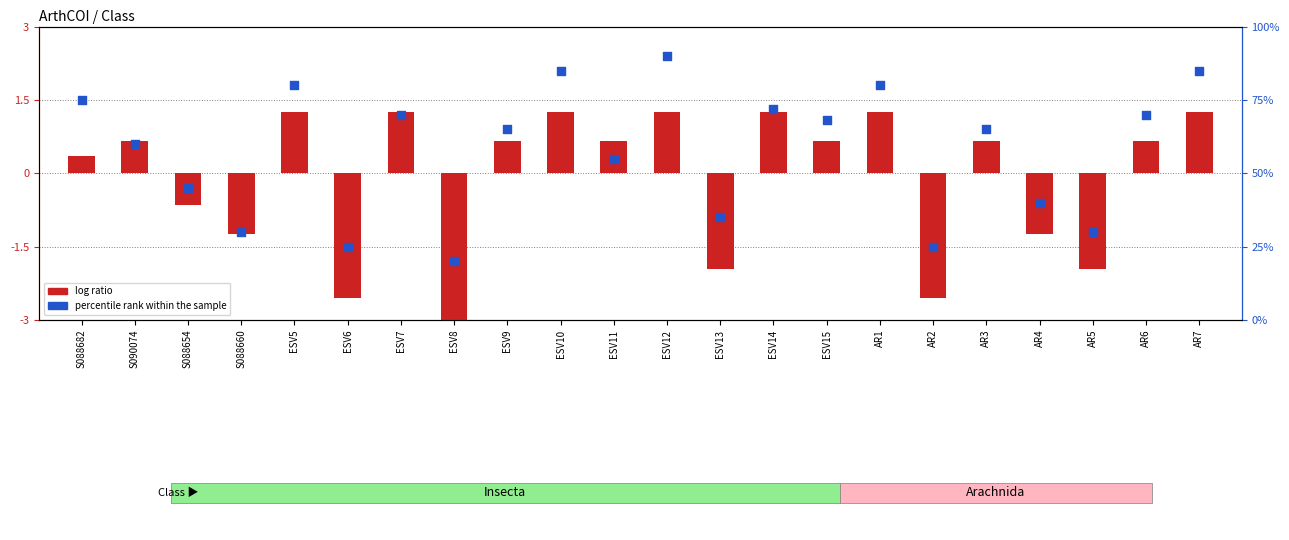

Which series has the largest Y range (max minus min)?

percentile rank within the sample